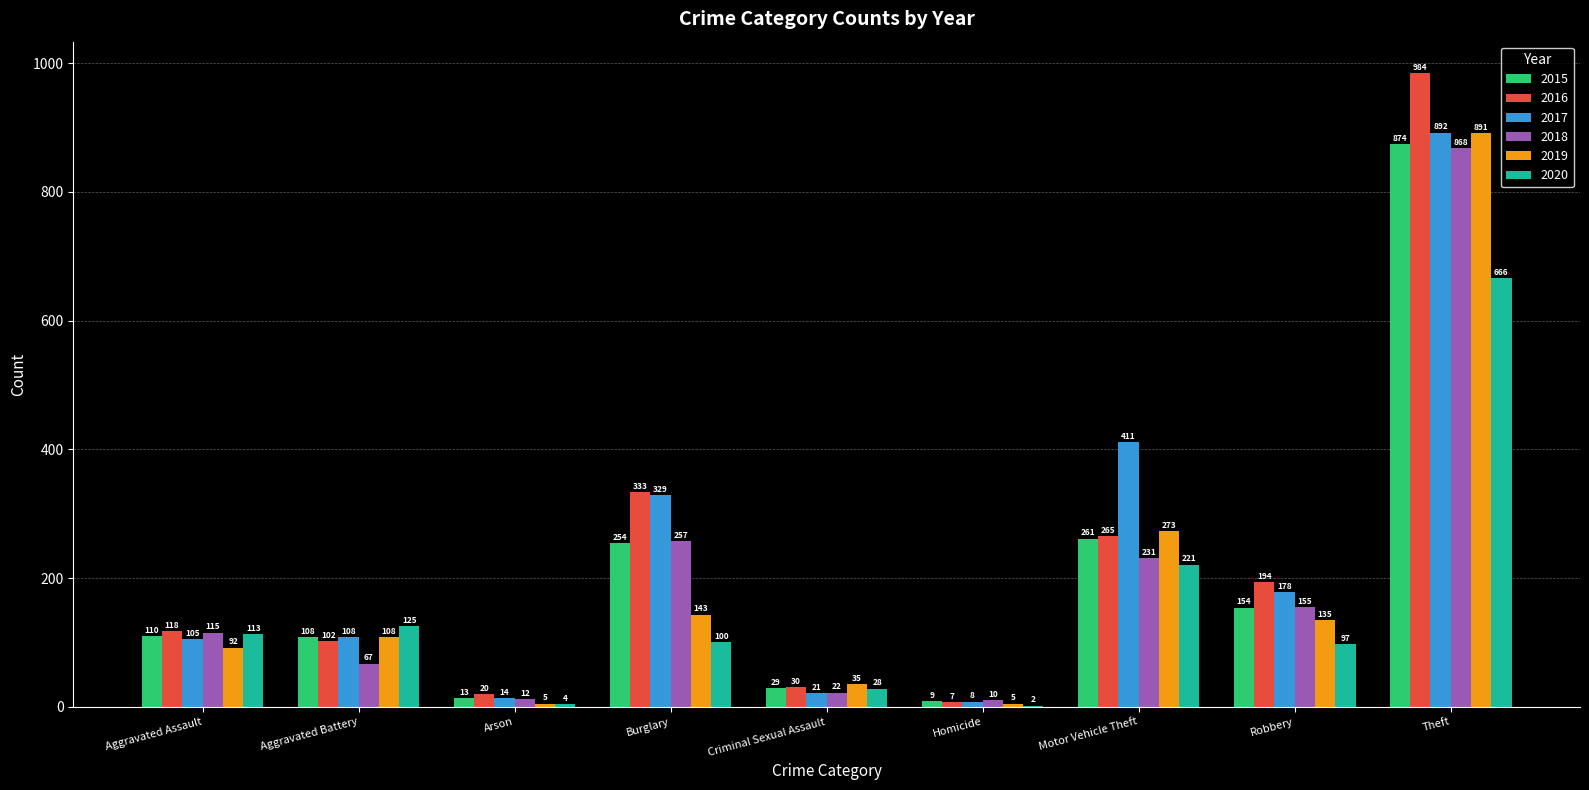

How many groups of bars are there?

9